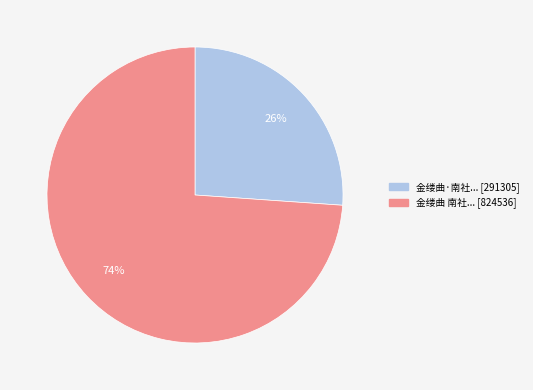

To the nearest percent, what is the average slice percentage?

50%